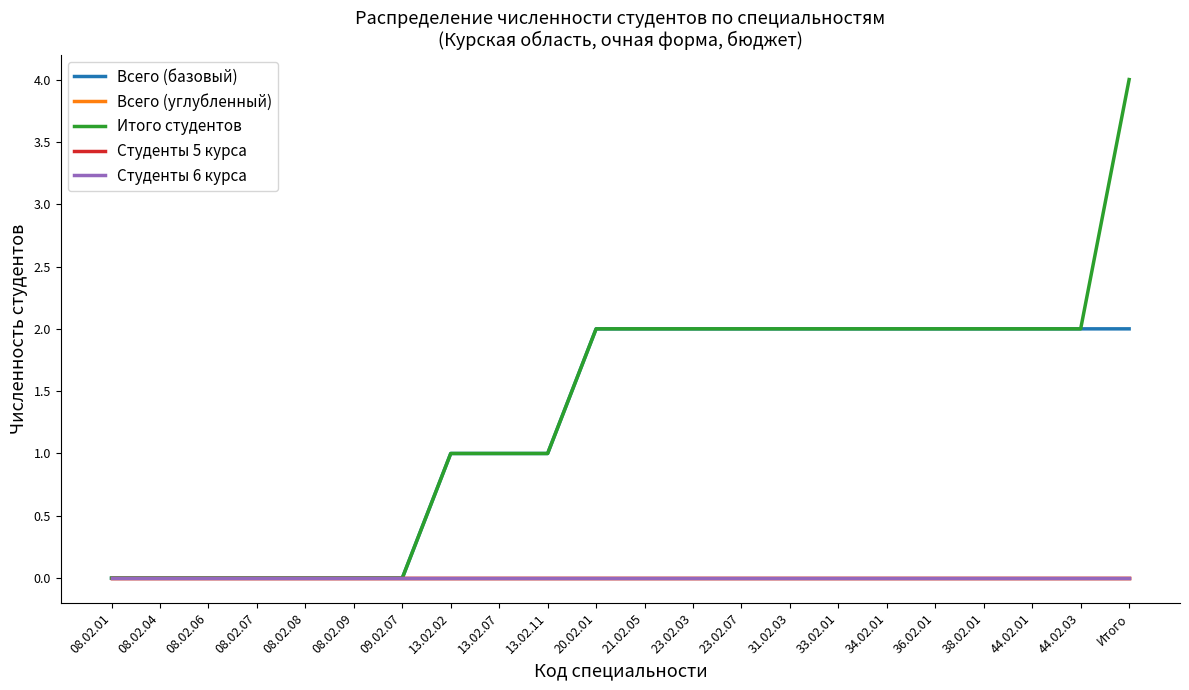

What position from the right is 13.02.07?

14